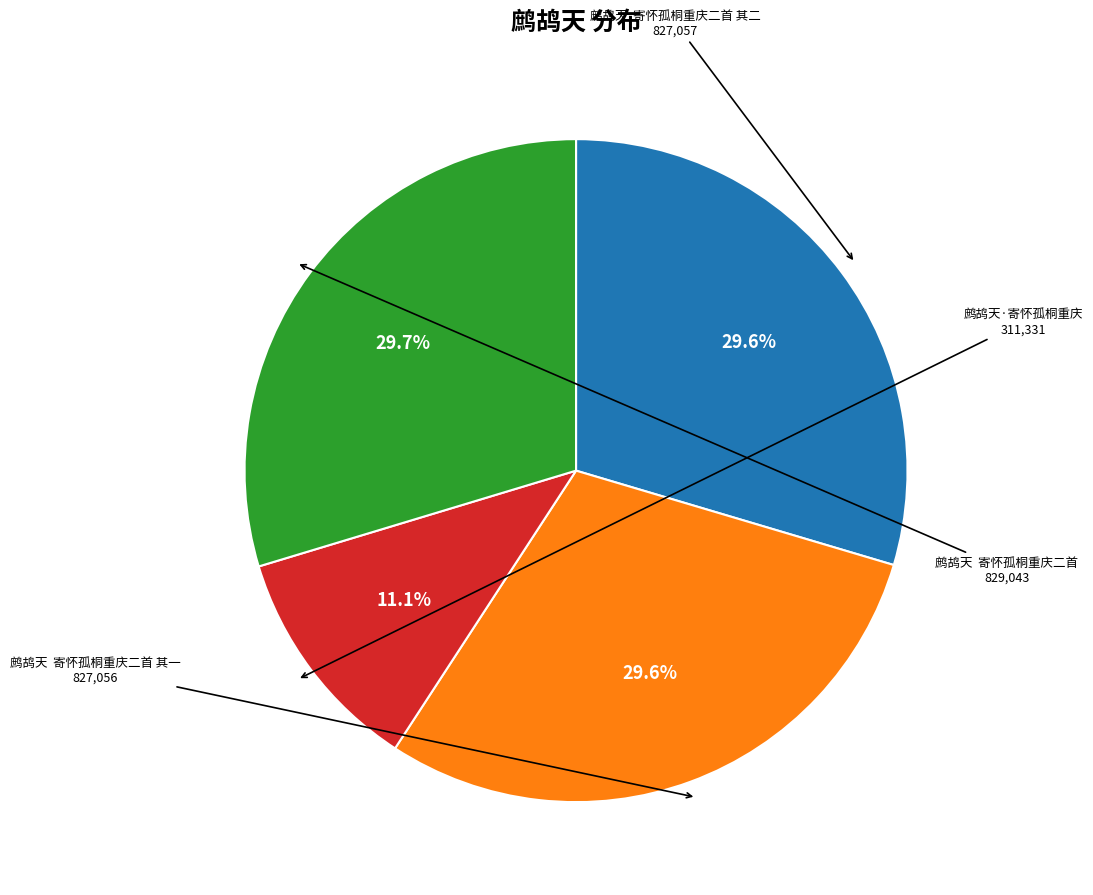

Does any single category account for the majority?

No